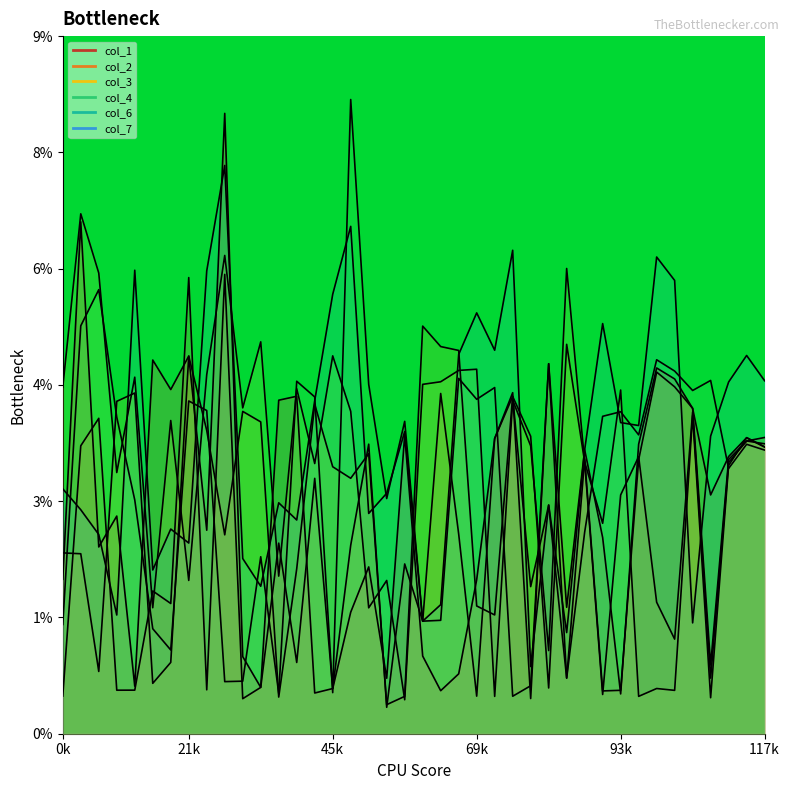

Where is the first local minimum for 2?

3